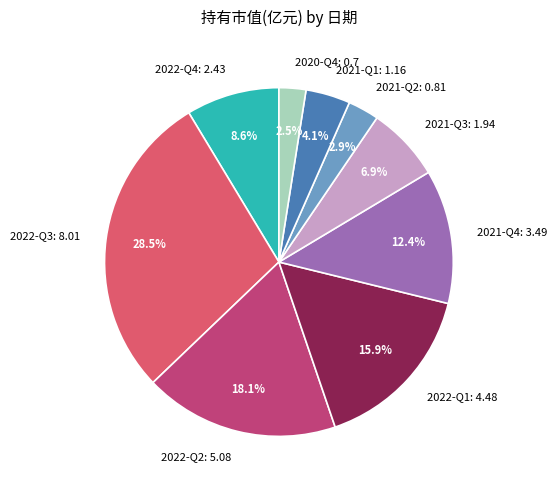

Between 2020-Q4 and 2022-Q3, which is larger?

2022-Q3